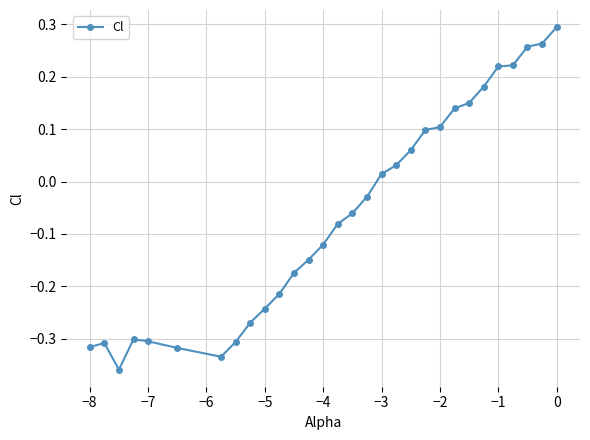

What is the difference between the second highest and minimum values?

0.6